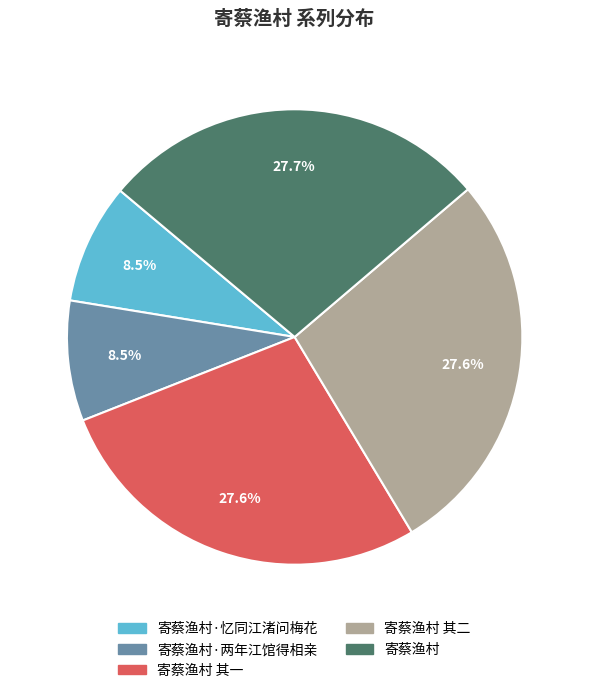

Is there any slice that represents more than half of the pie?

No